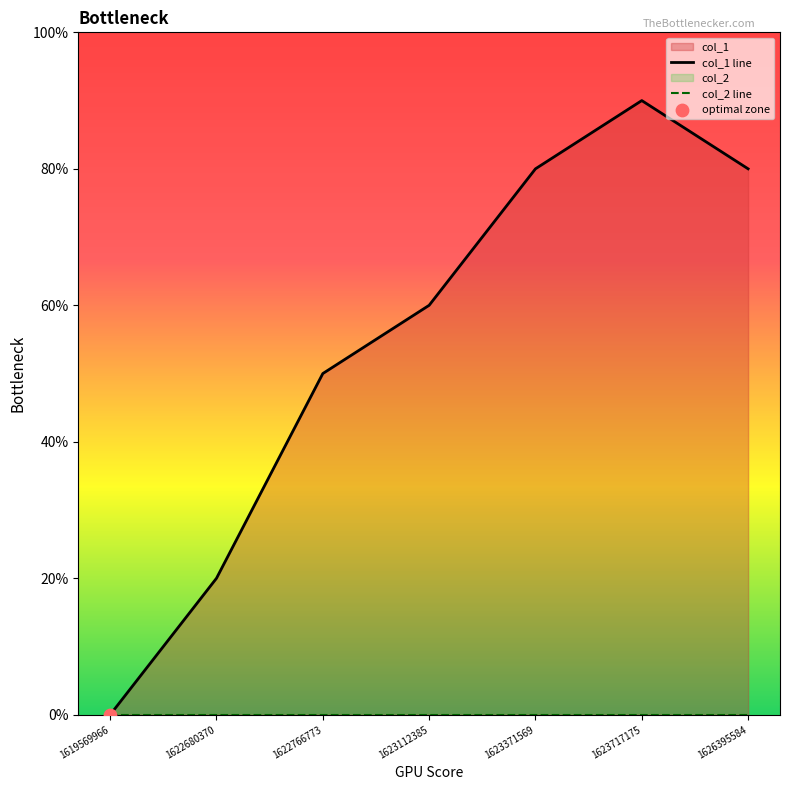

What is the ratio of the value at 1626395584 to the value at 1623717175?

0.9